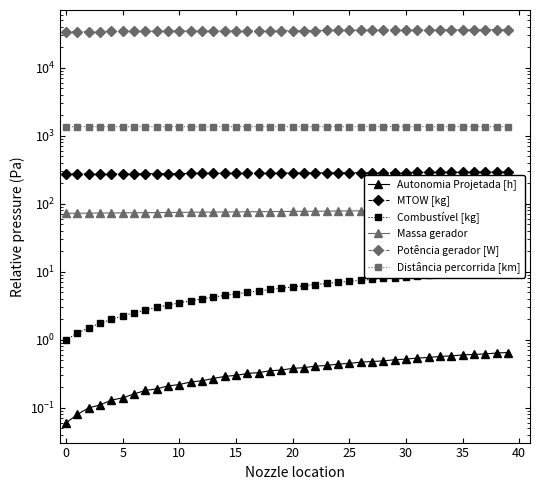

What is the maximum value for Distância percorrida [km]?

1364.8